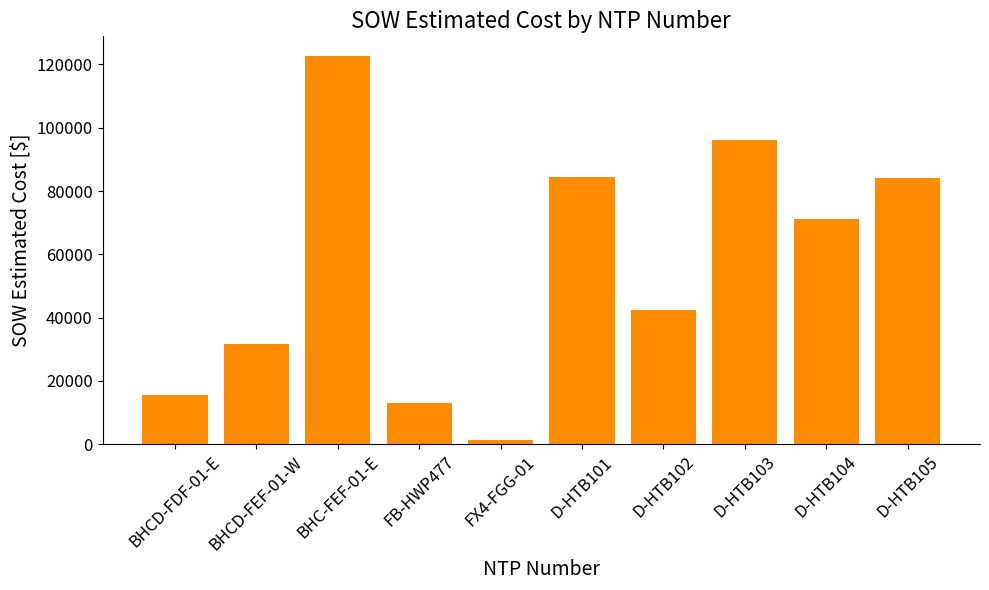

At which label is the value closest to 62029?

D-HTB104